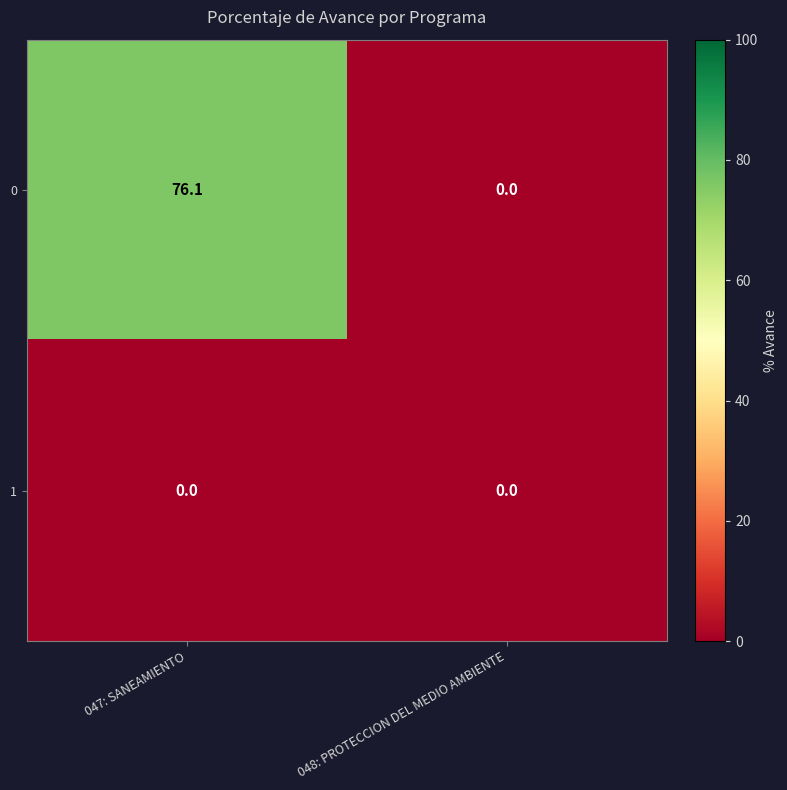

Rank the series at 047: SANEAMIENTO from highest to lowest value.

0, 1